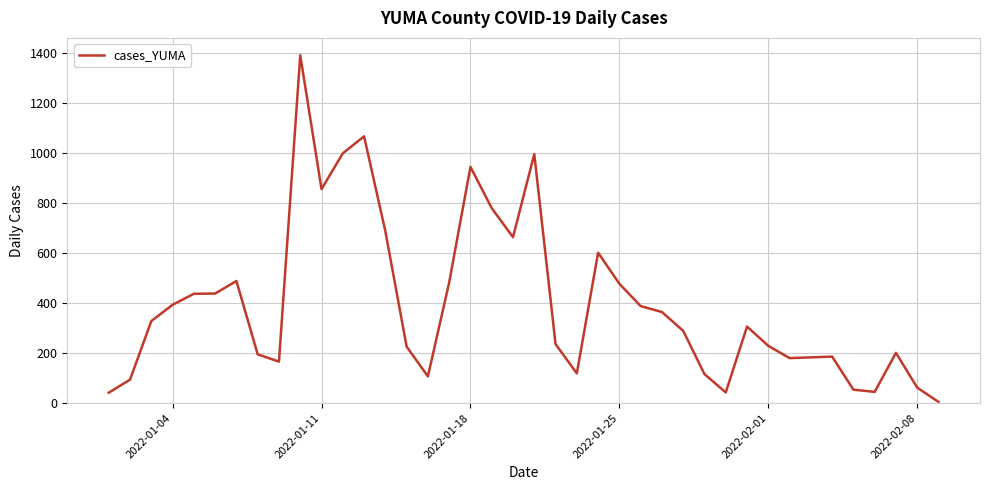

What is the maximum value shown in the chart?

1390